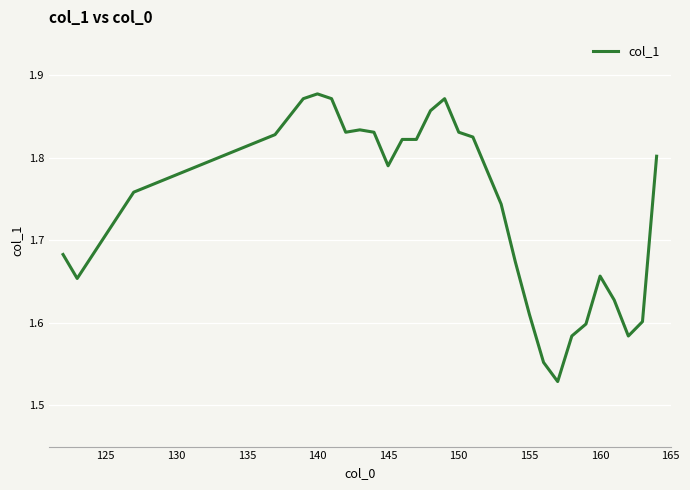

What is the difference between the maximum and minimum values?

0.3